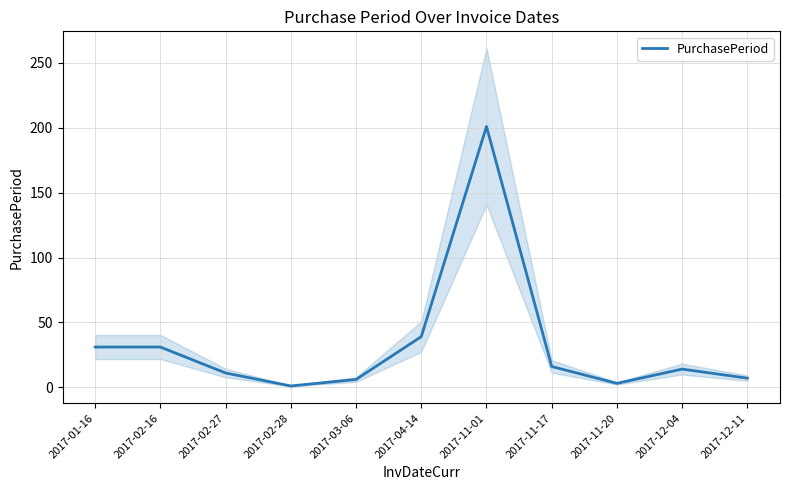

How many categories are shown in the chart?

11